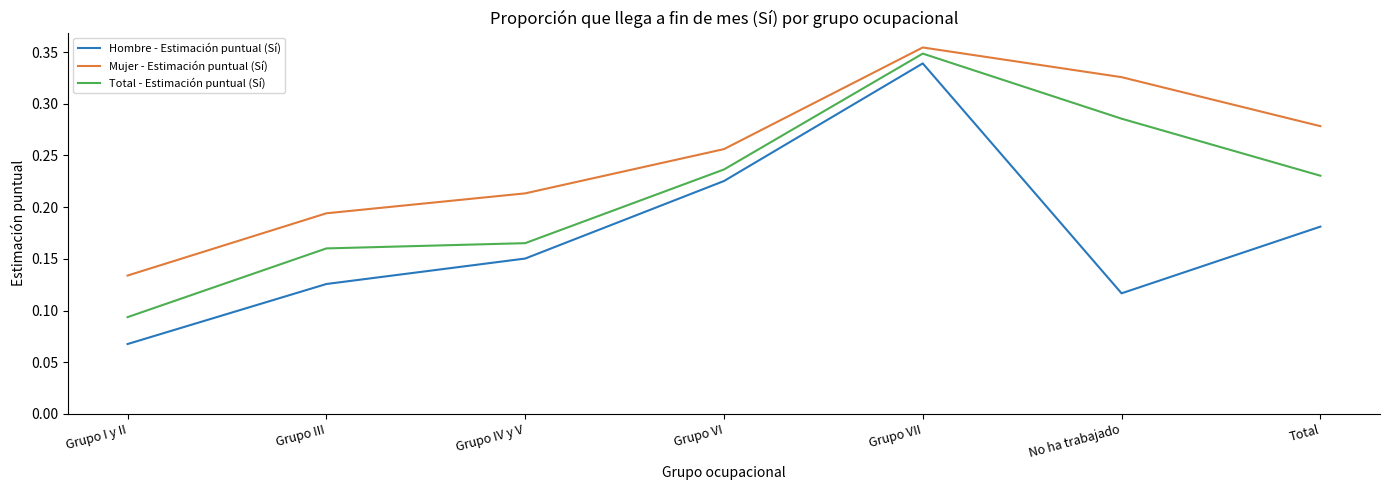

True or false: Hombre - Estimación puntual (Sí) and Mujer - Estimación puntual (Sí) intersect in this chart.

False